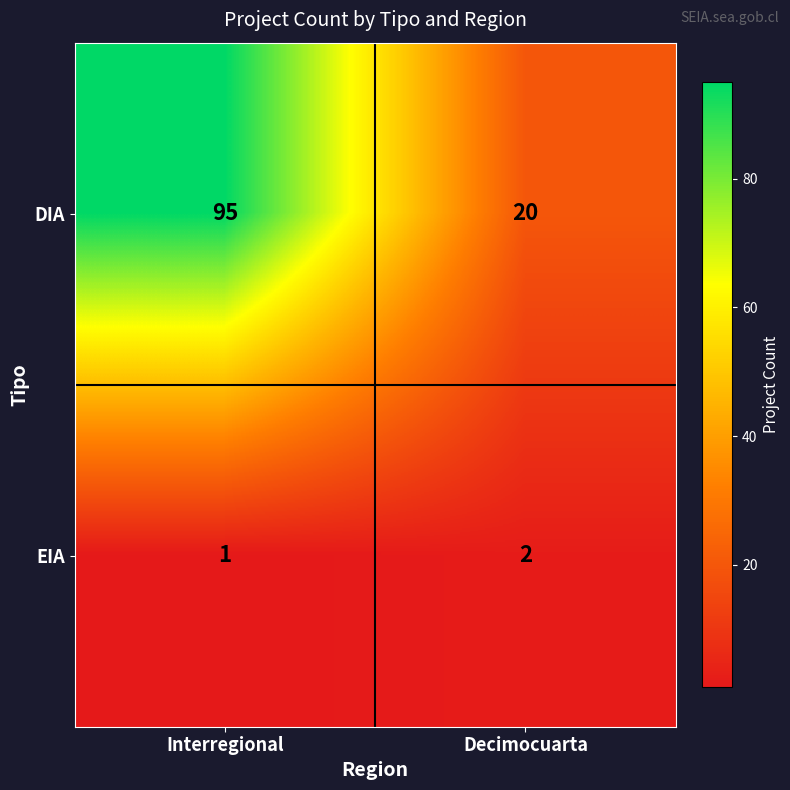

Reading left to right, transcribe all the data shown in this chart.

DIA: 95	20
EIA: 1	2